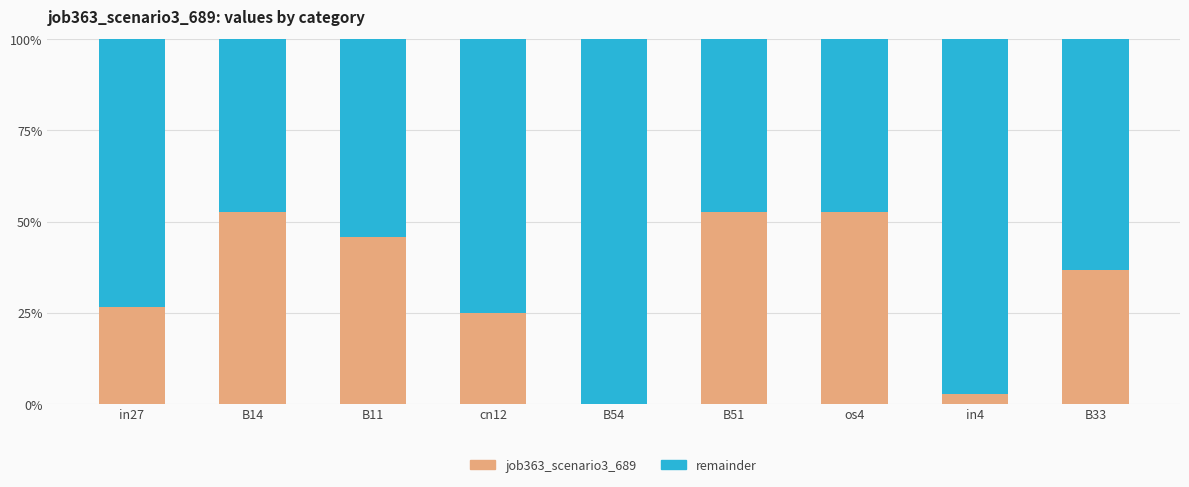

What is the total value across all series at in4?

1.0